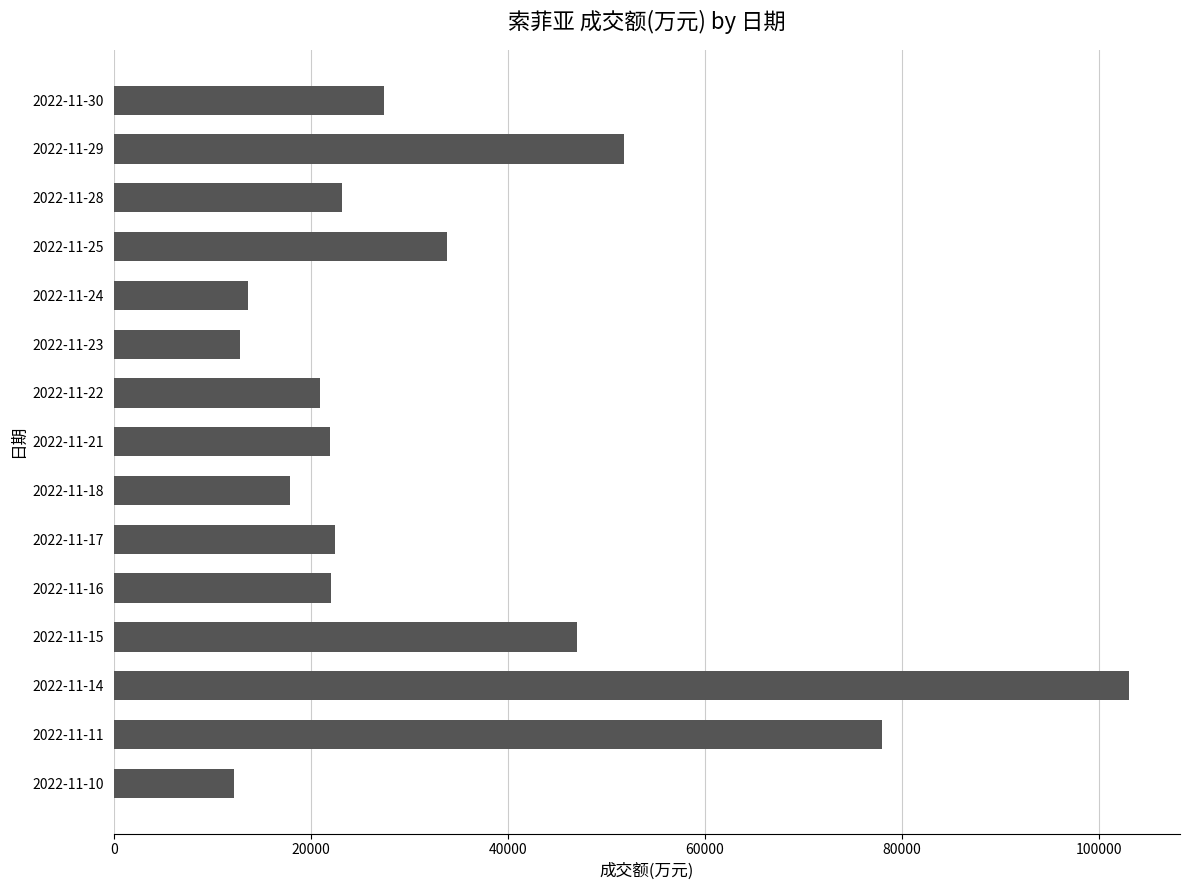

Count the number of data series in this chart.

1